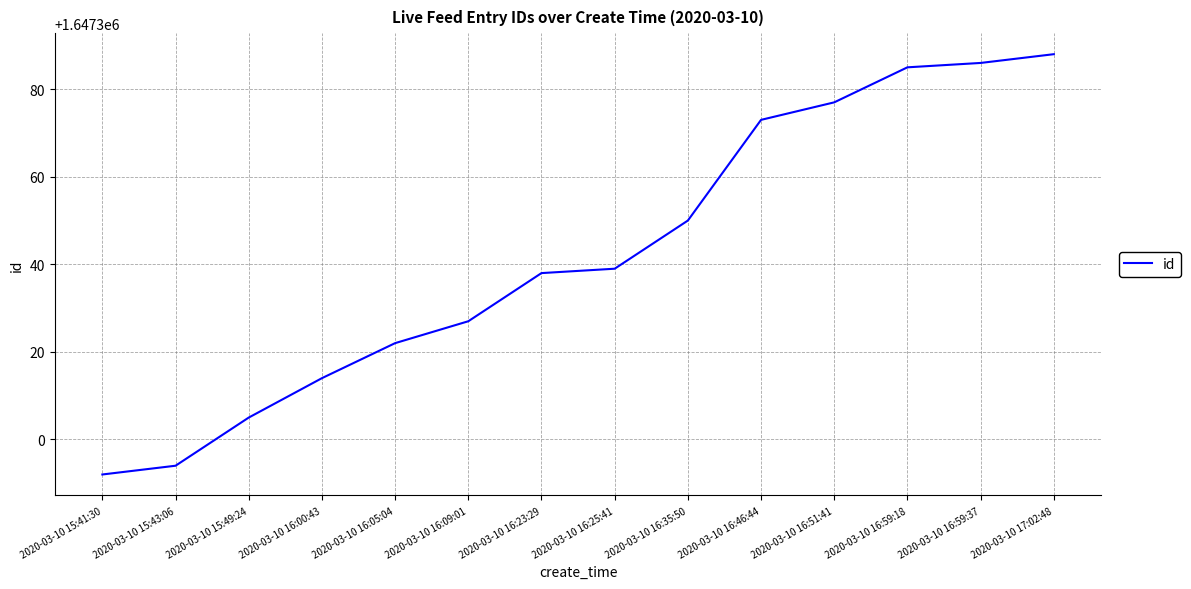

Is it true that the value at 2020-03-10 16:05:04 is 1647322?

True